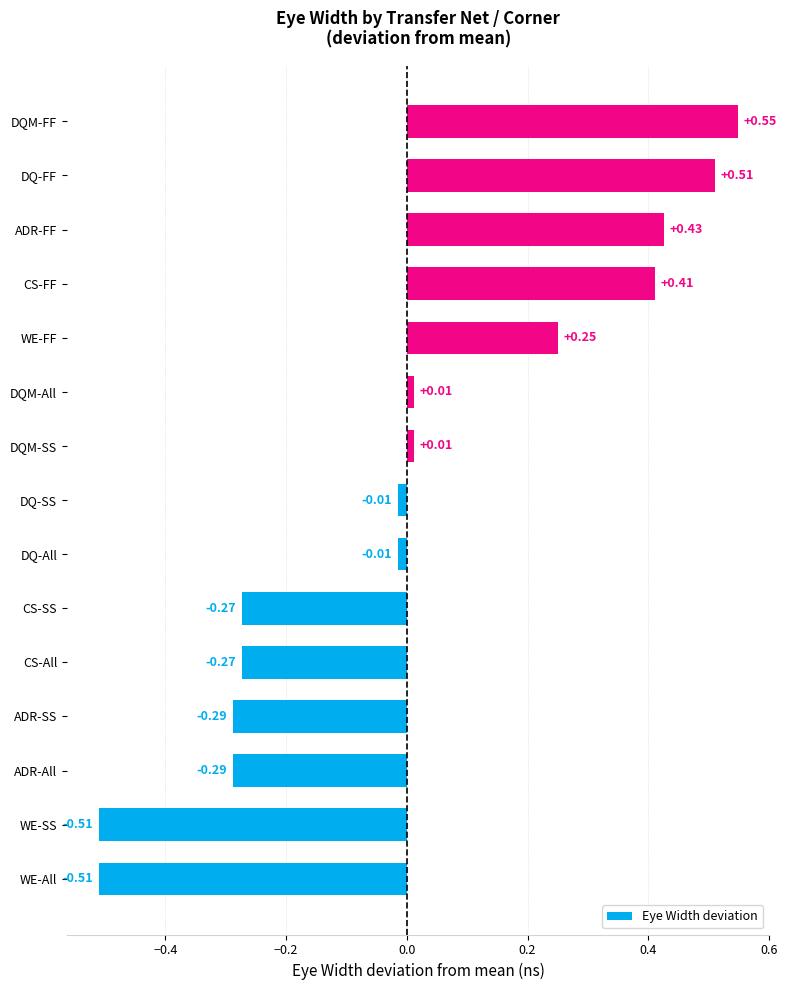

What is the difference between the maximum and second lowest values?

1.1